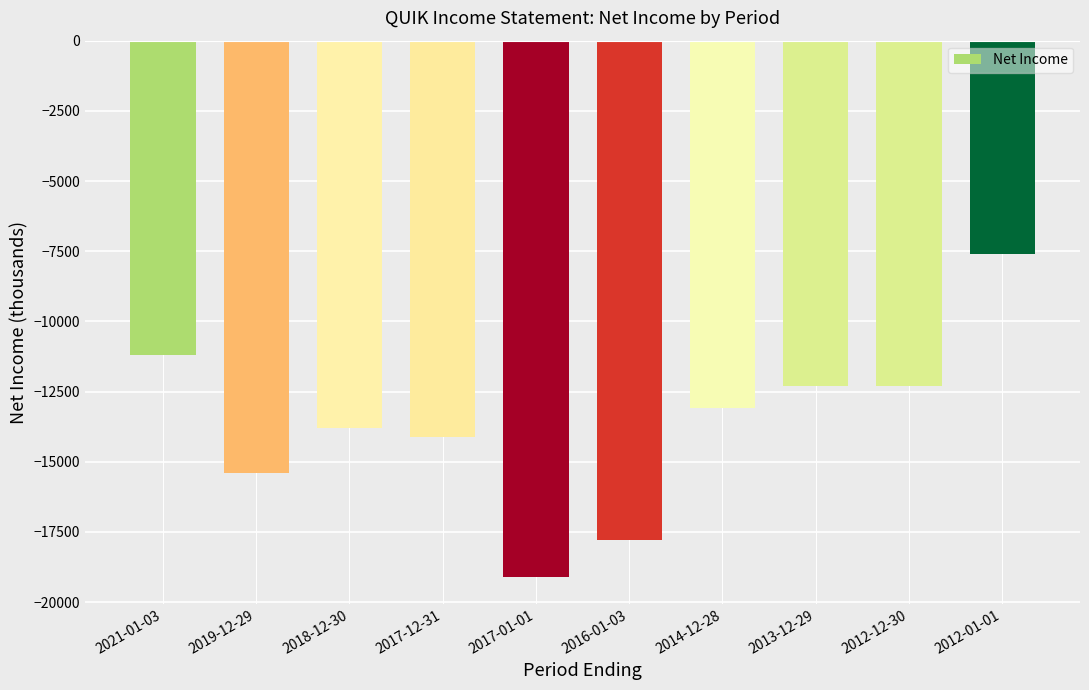

Reading left to right, transcribe all the data shown in this chart.

-11200	-15400	-13800	-14100	-19100	-17800	-13100	-12300	-12300	-7600